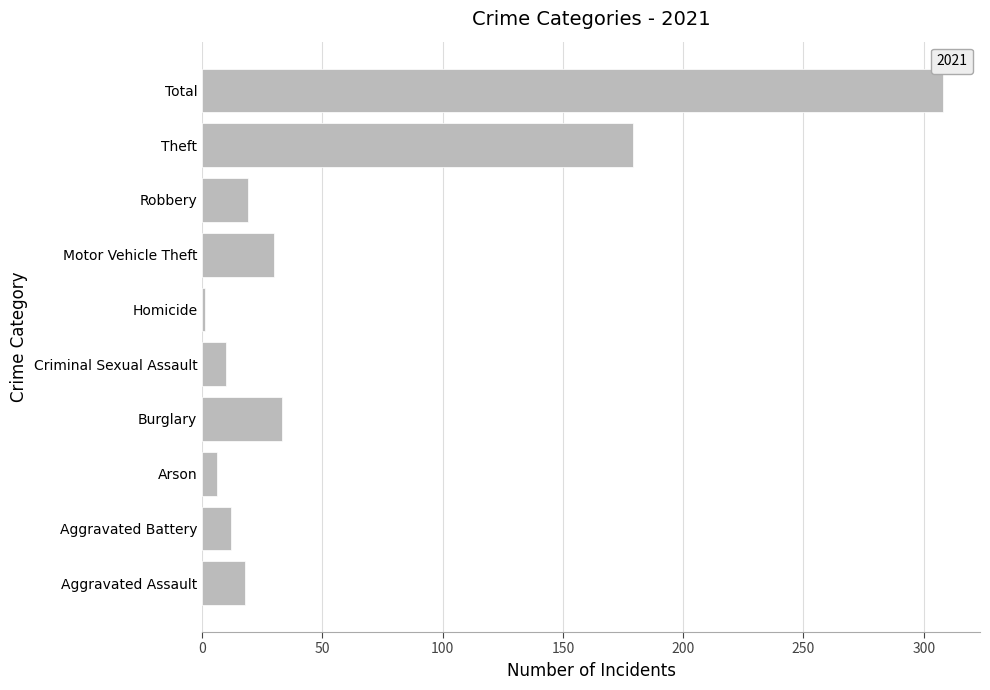

Is it true that the value at Motor Vehicle Theft is 30?

True